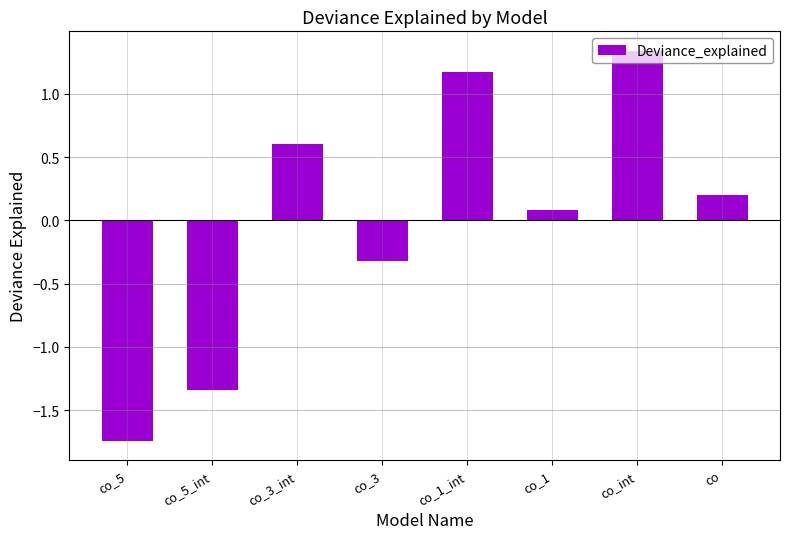

At which label is the value closest to 0?

co_1